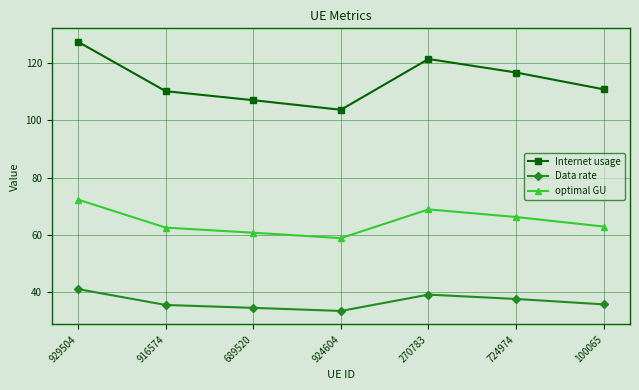

What are all the series names shown in the legend?

Internet usage, Data rate, optimal GU